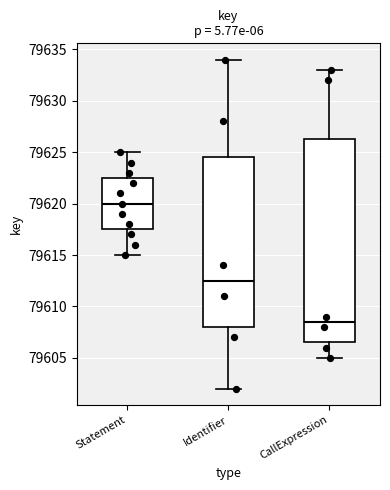

Reading left to right, transcribe this box plot: for each box, give where its median line is, the range the box spans, and where its two whiskers end, as read against the y-axis. The values are not printed on the chart, so give them approximately, as read against the axis.

Statement: median 79620.0, box 79617.5 to 79622.5, whiskers 79615.0 to 79625.0
Identifier: median 79612.5, box 79608.0 to 79624.5, whiskers 79602.0 to 79634.0
CallExpression: median 79608.5, box 79606.5 to 79626.5, whiskers 79605.0 to 79633.0